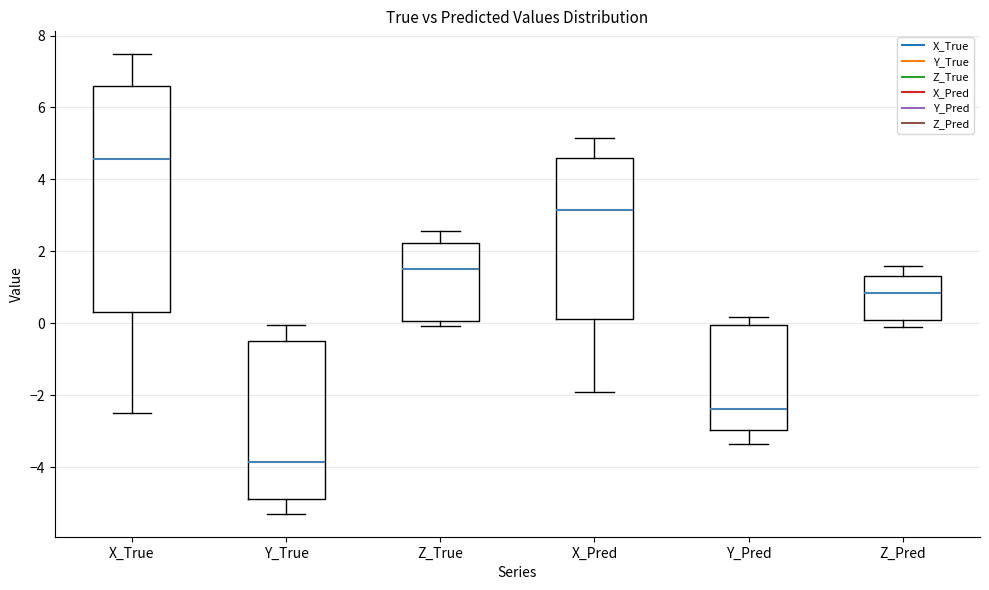

Which box is the tallest, from its lower edge to its upper edge?

X_True